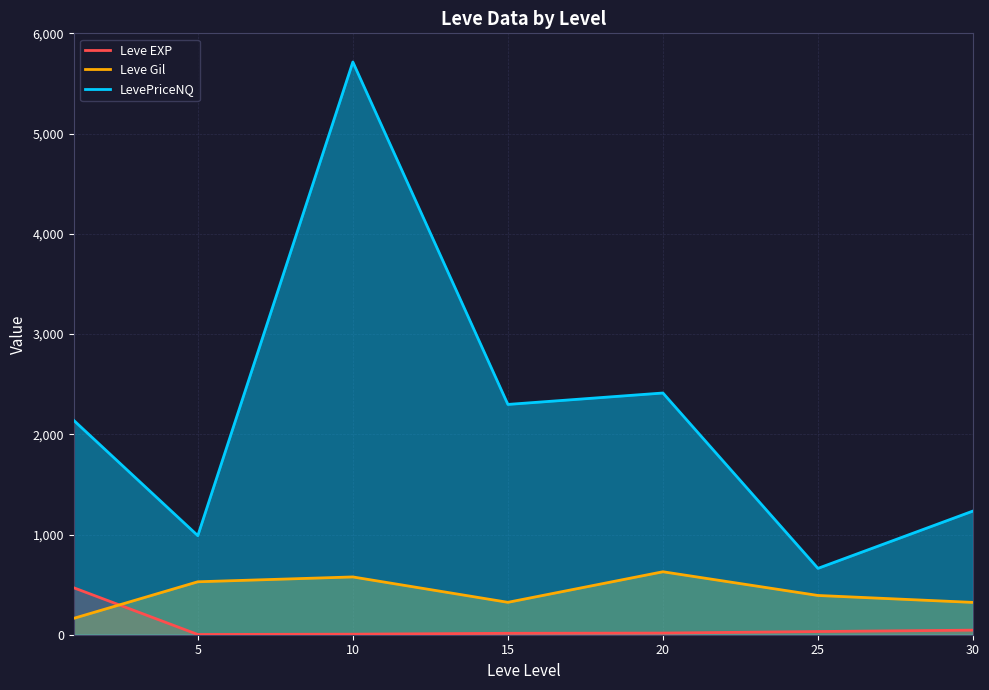

Which series has the largest range (max minus min)?

LevePriceNQ